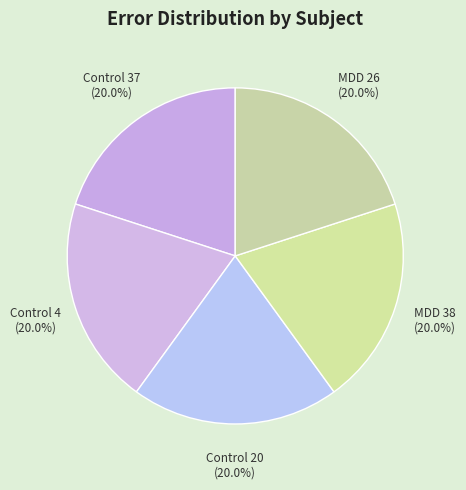

Do Control 4 and MDD 26 together represent more than half of the pie?

No